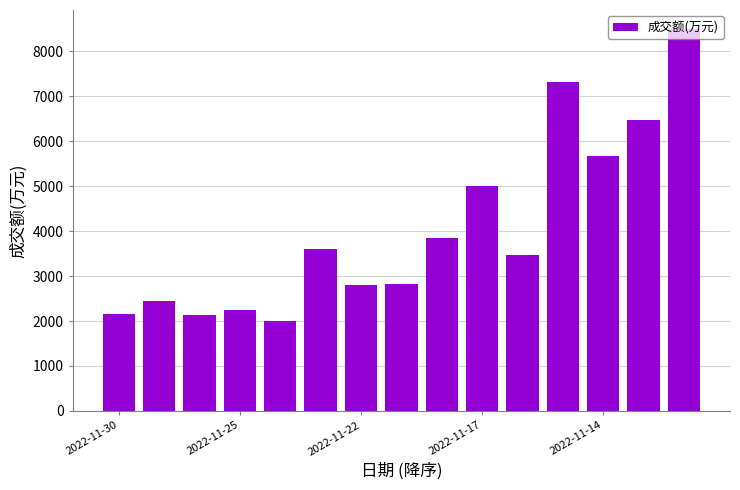

What is the greatest value displayed?

8496